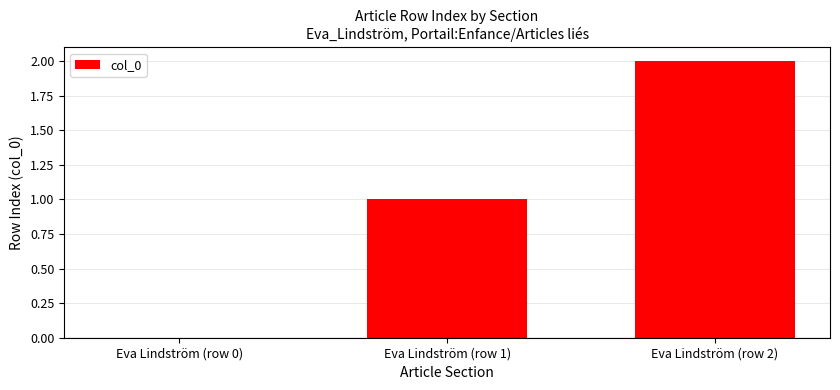

The value at Eva Lindström (row 1) is 0. True or false?

False